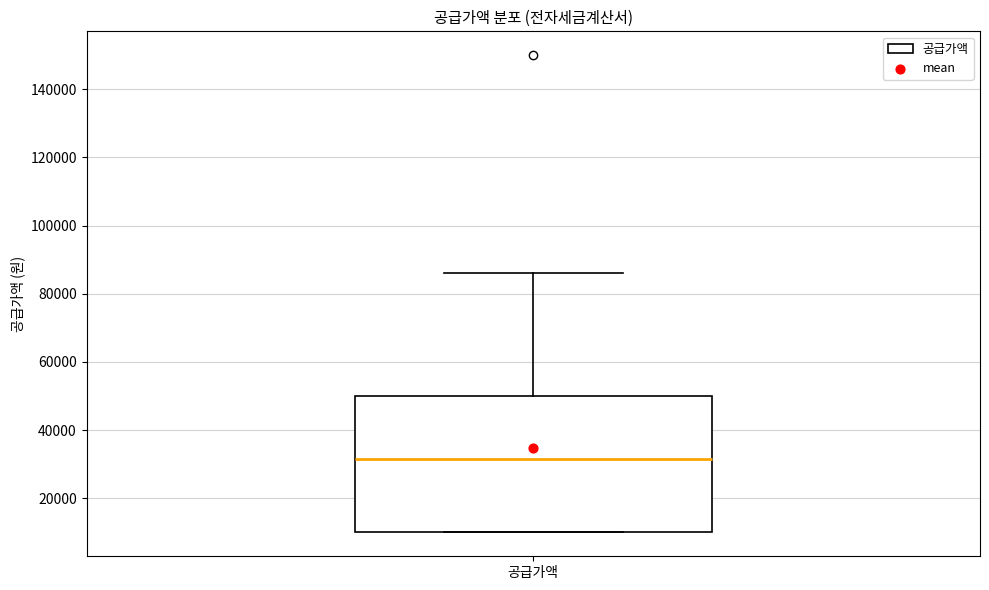

Read this box plot against the y-axis: the position of the median line, the range covered by the box, and the ends of both whiskers. The values are not printed on the chart, so give them approximately, as read against the axis.

median 32000, box 10000 to 50000, whiskers 10000 to 86000